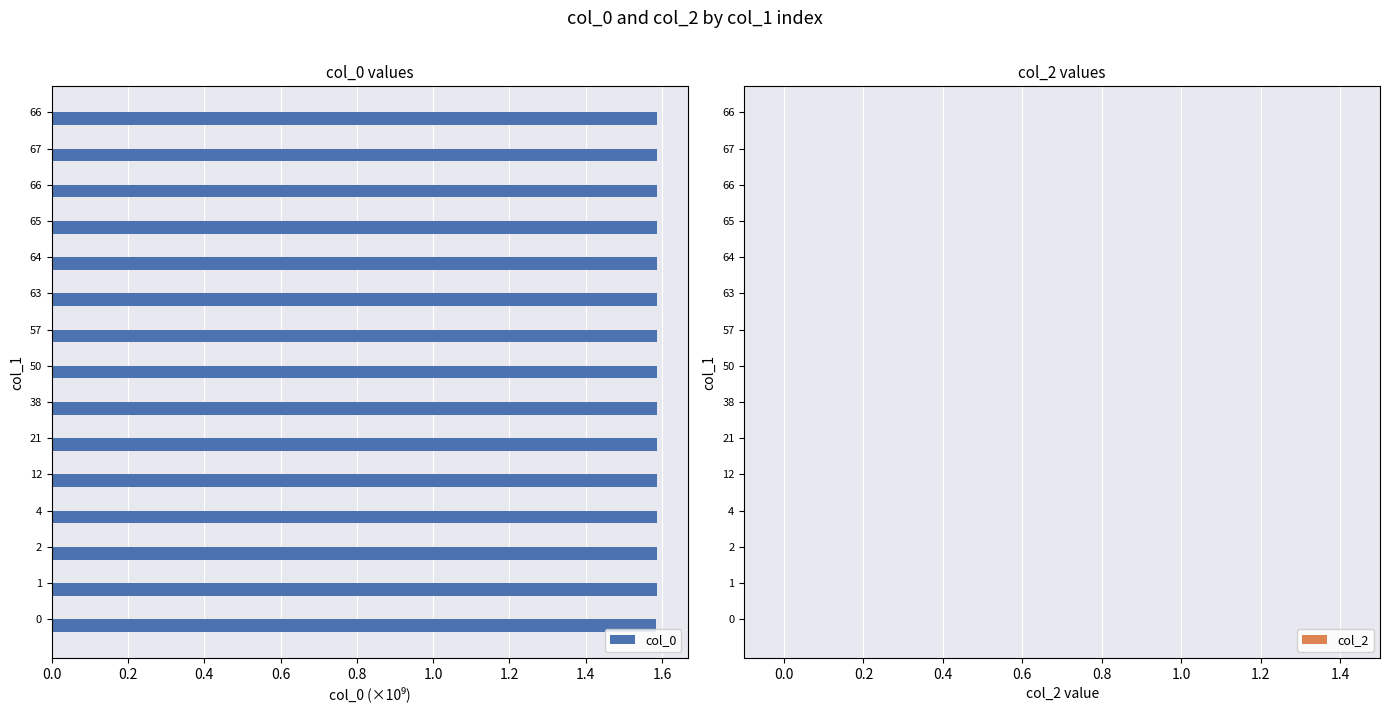

How many distinct data groups are displayed?

1